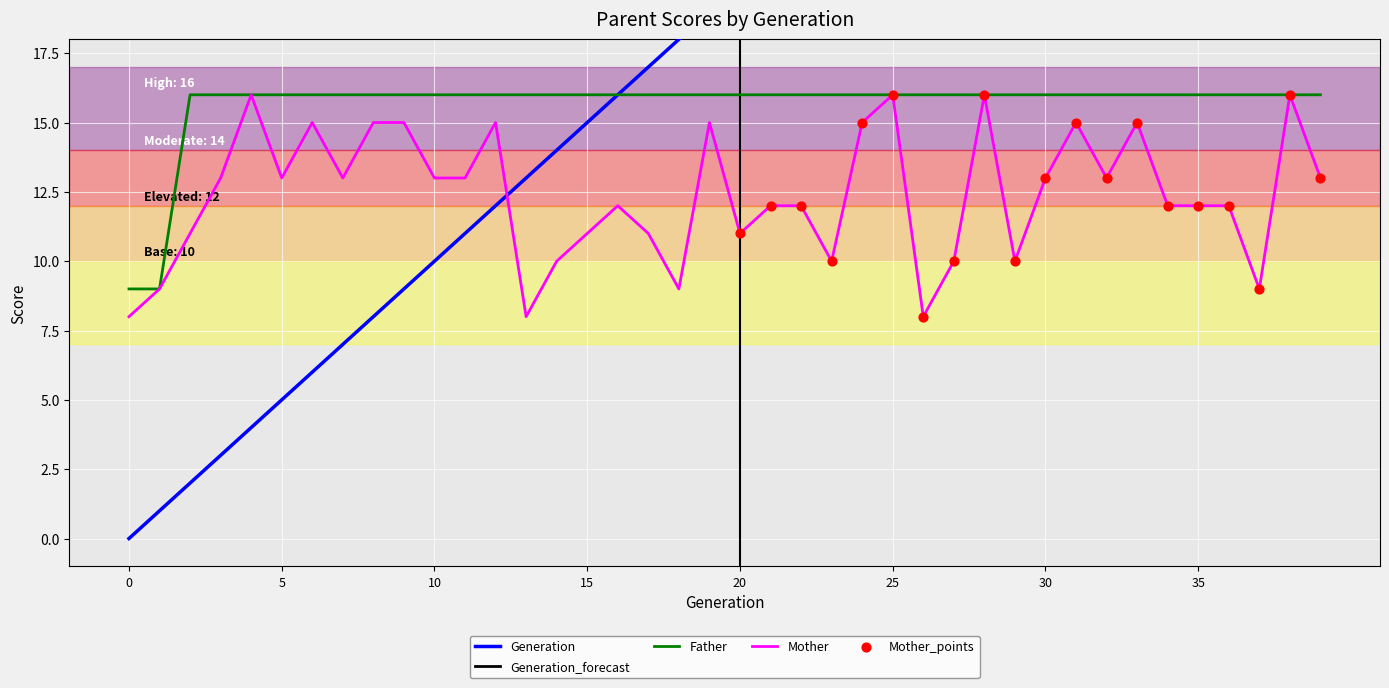

True or false: Mother has a value of 4 at 35.

False